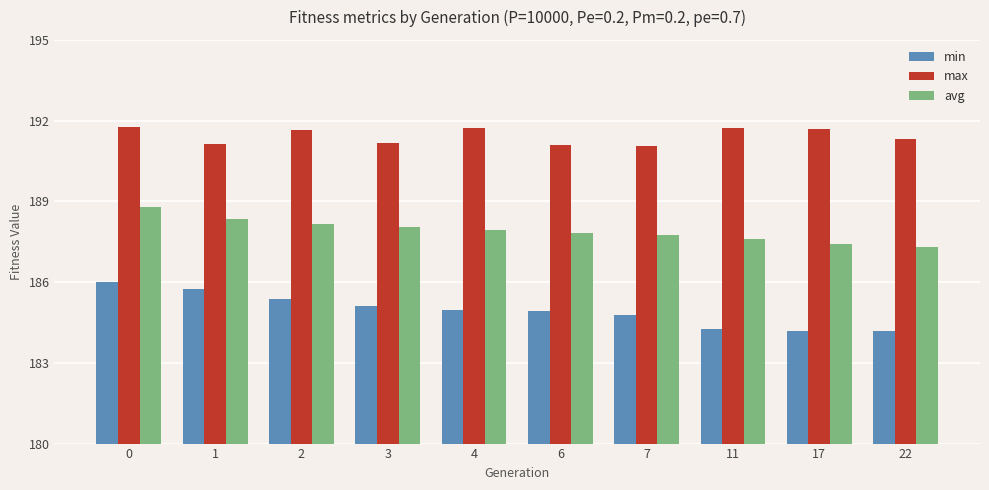

At how many categories does at least one series exceed 6?

10